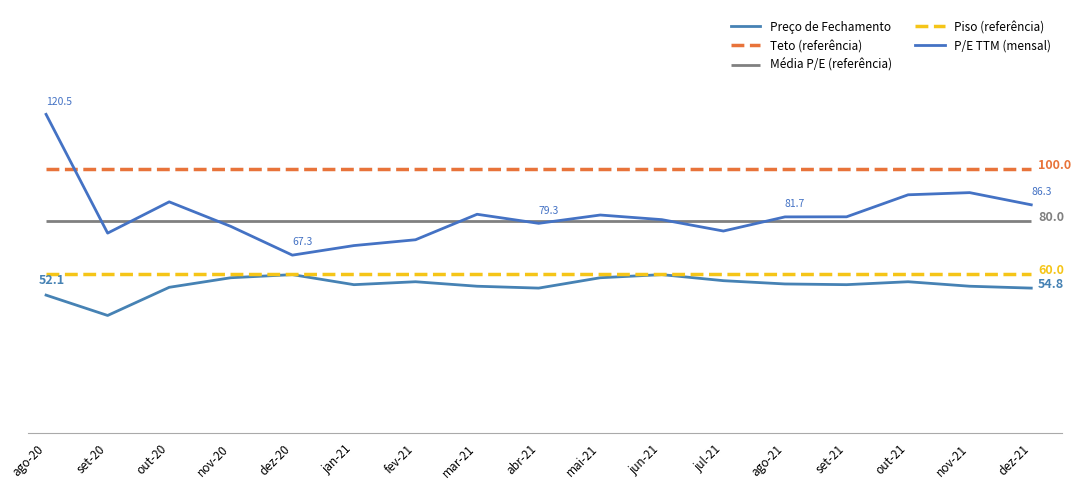

At which category is the sum across all series the highest?

ago-20